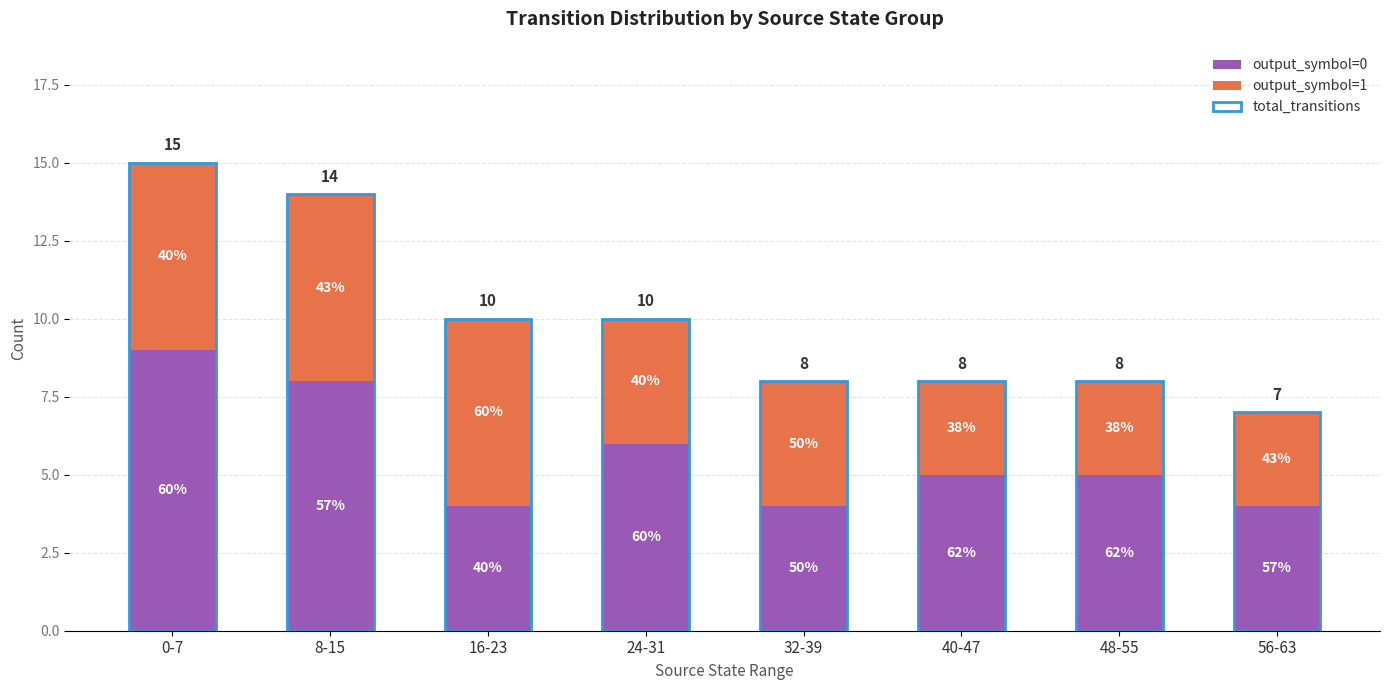

What is the average value of the output_symbol=0 series?

6